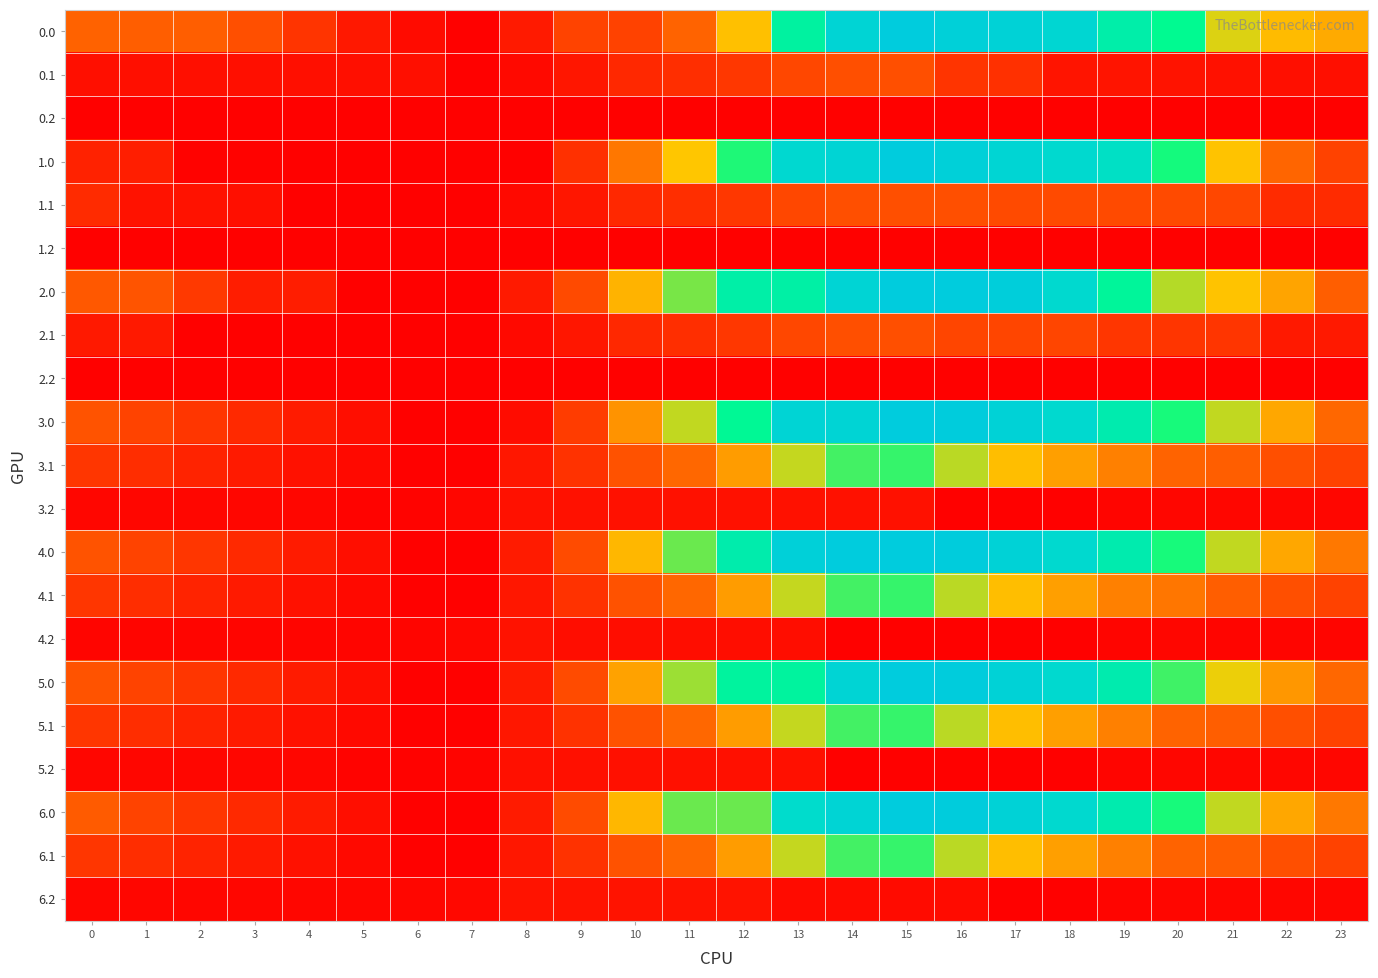

How many series are shown in this chart?

21